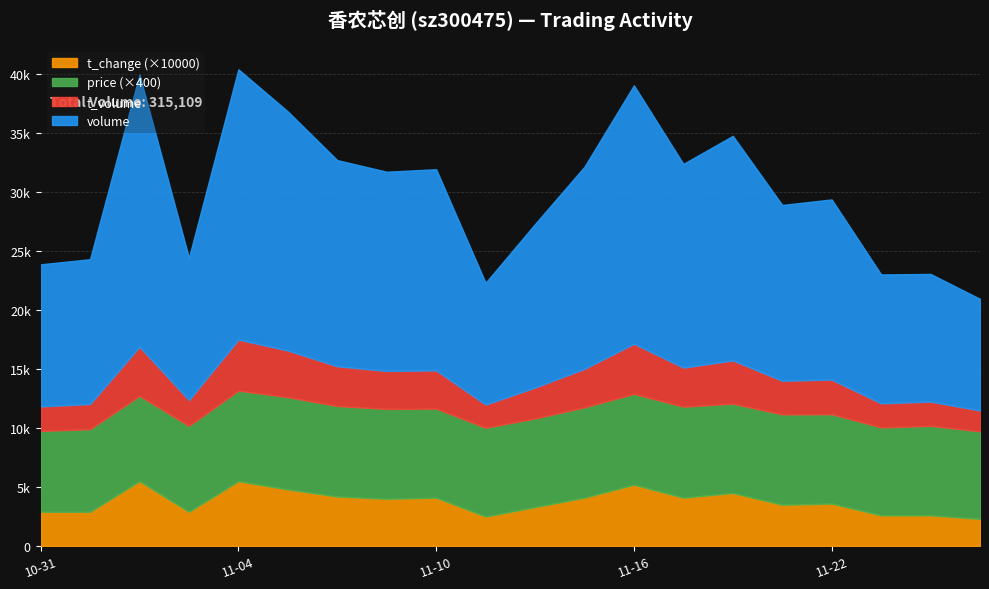

What is the label of the 4th point from the left?

2022-11-03